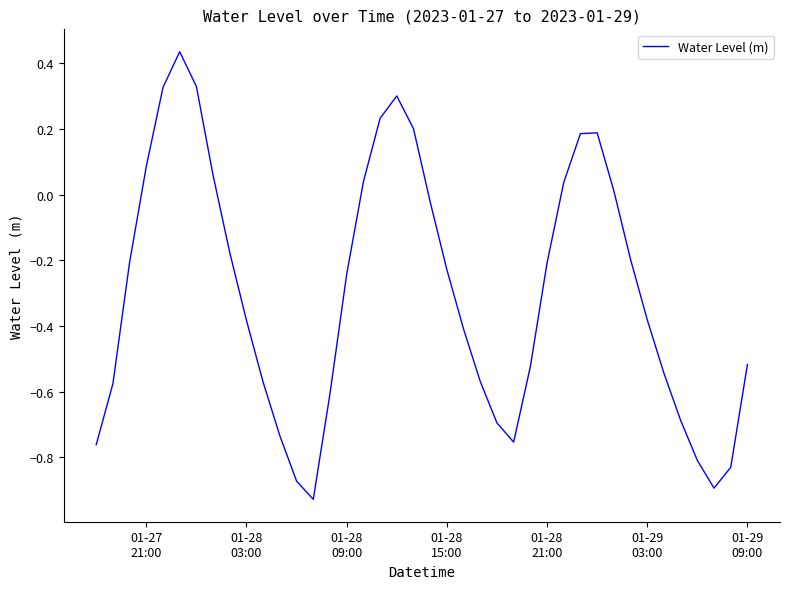

What is the difference between the maximum and minimum values?

1.4